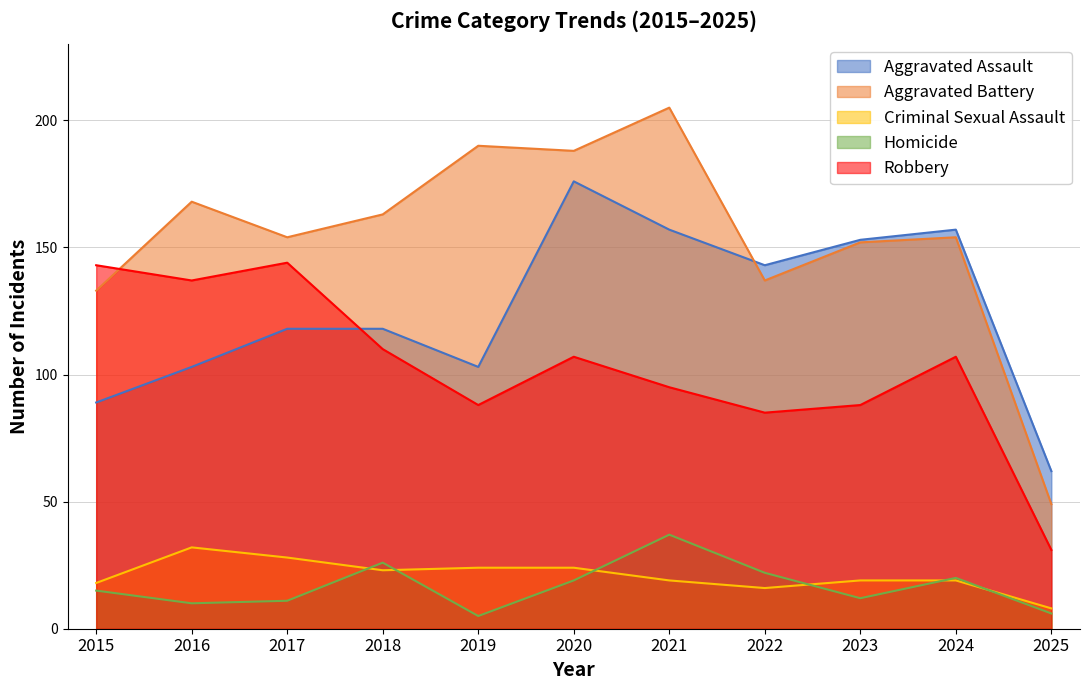

Rank the series by their maximum value, from highest to lowest.

Aggravated Battery, Aggravated Assault, Robbery, Homicide, Criminal Sexual Assault